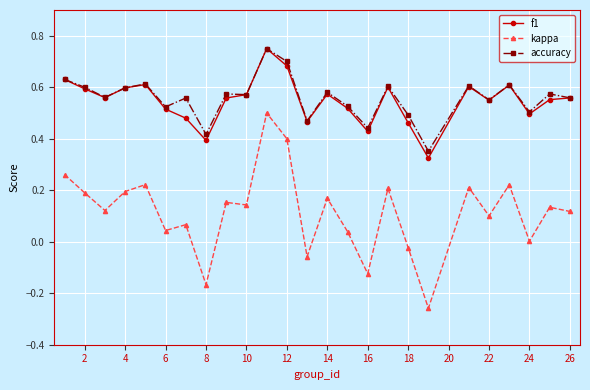

True or false: accuracy and kappa intersect in this chart.

False